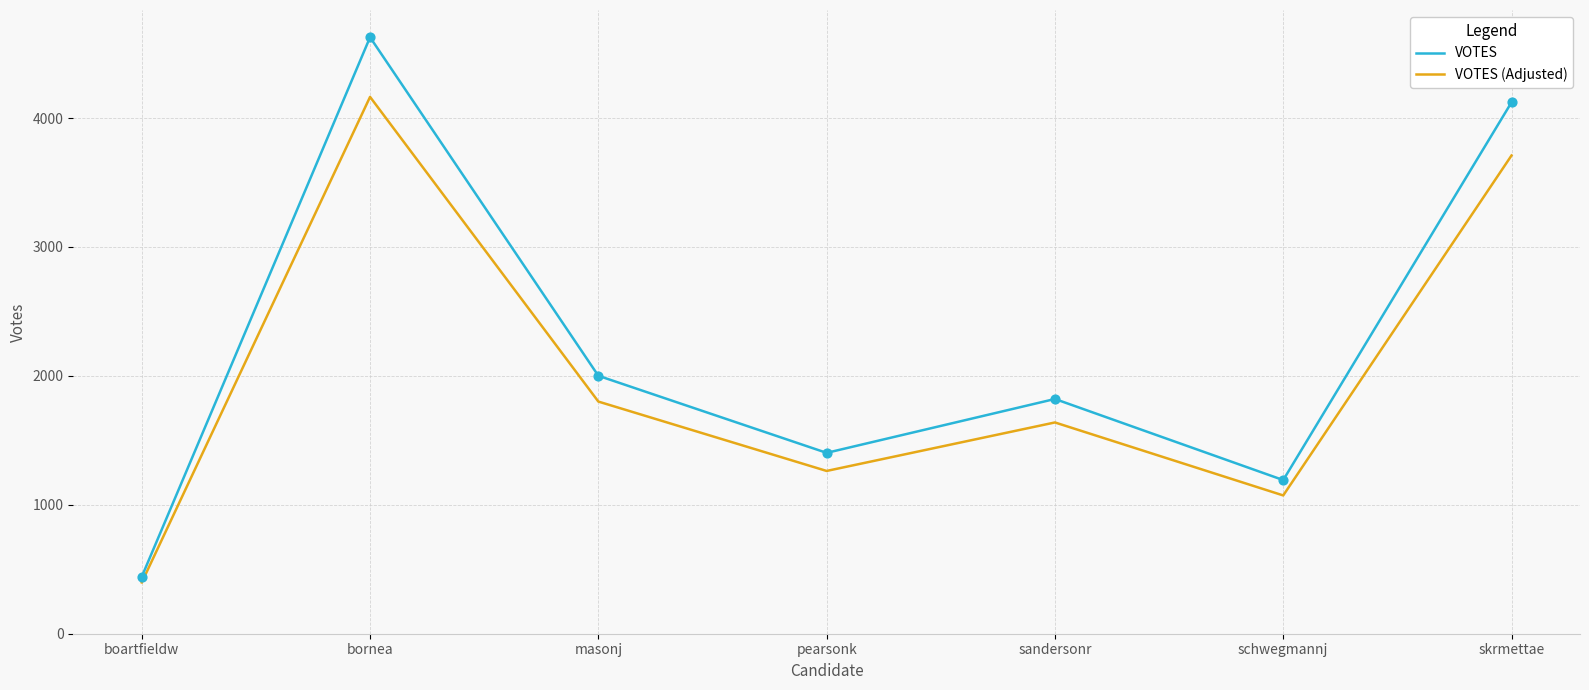

Which series has the widest spread of values?

VOTES